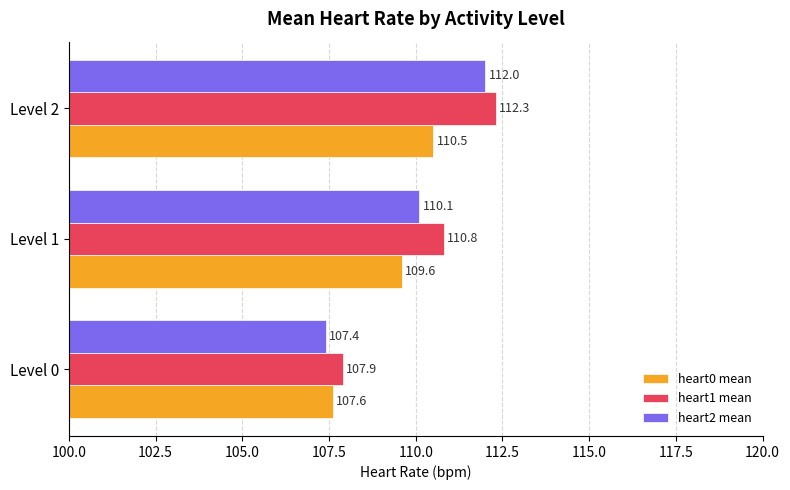

Which series has the largest total across all categories?

heart1 mean